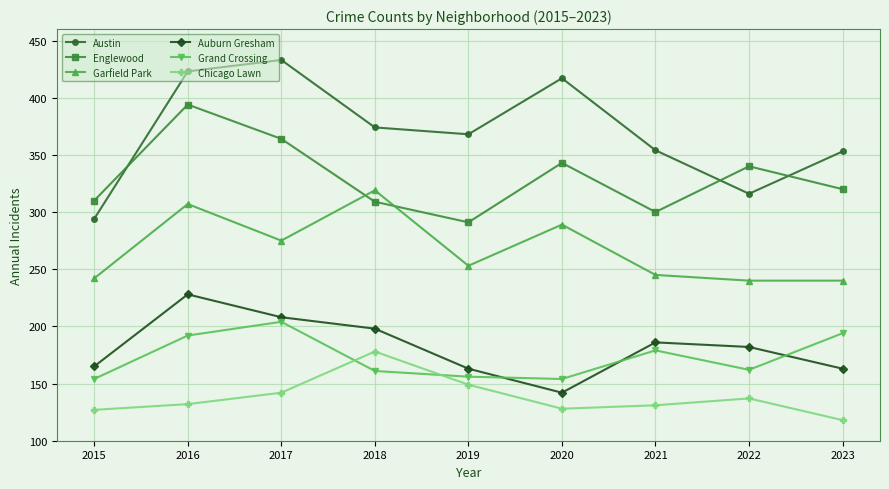

Rank the series by their maximum value, from lowest to highest.

Chicago Lawn, Grand Crossing, Auburn Gresham, Garfield Park, Englewood, Austin